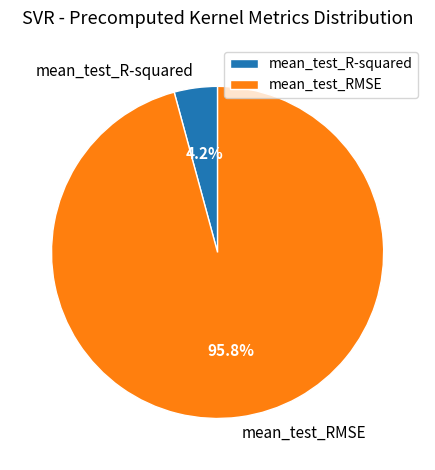

What percentage is NOT represented by mean_test_RMSE?

4.2%